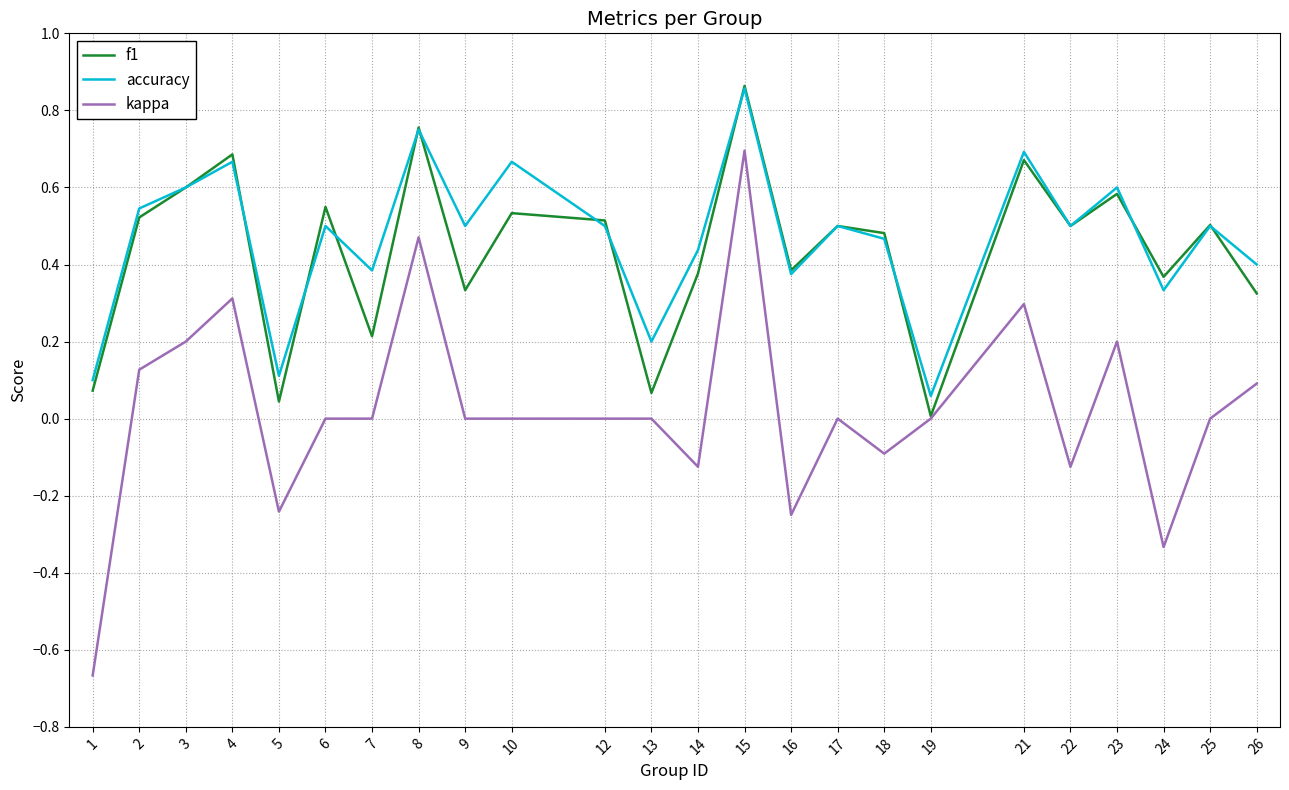

True or false: f1 has more than 2 interior local peaks.

True